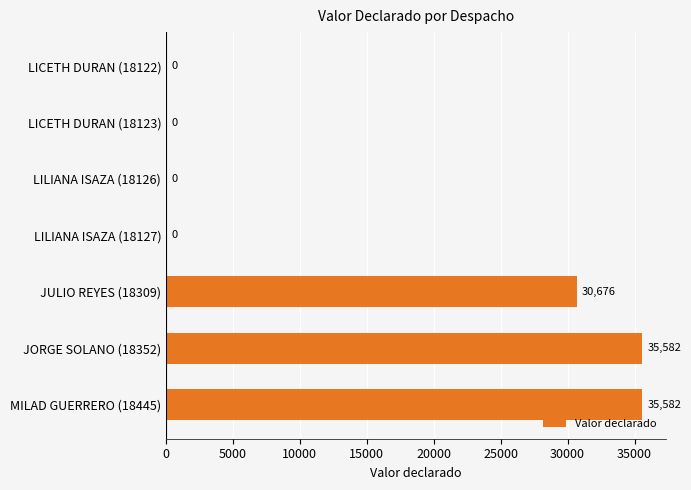

Reading top to bottom, transcribe all the data shown in this chart.

LICETH DURAN (18122)=0	LICETH DURAN (18123)=0	LILIANA ISAZA (18126)=0	LILIANA ISAZA (18127)=0	JULIO REYES (18309)=30676	JORGE SOLANO (18352)=35582	MILAD GUERRERO (18445)=35582